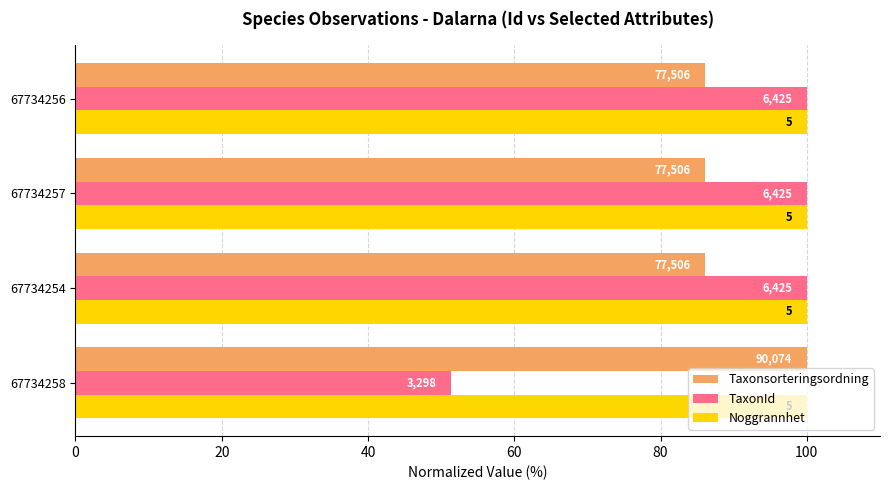

What is the value of the TaxonId bar at the 1st from the left?

51.3